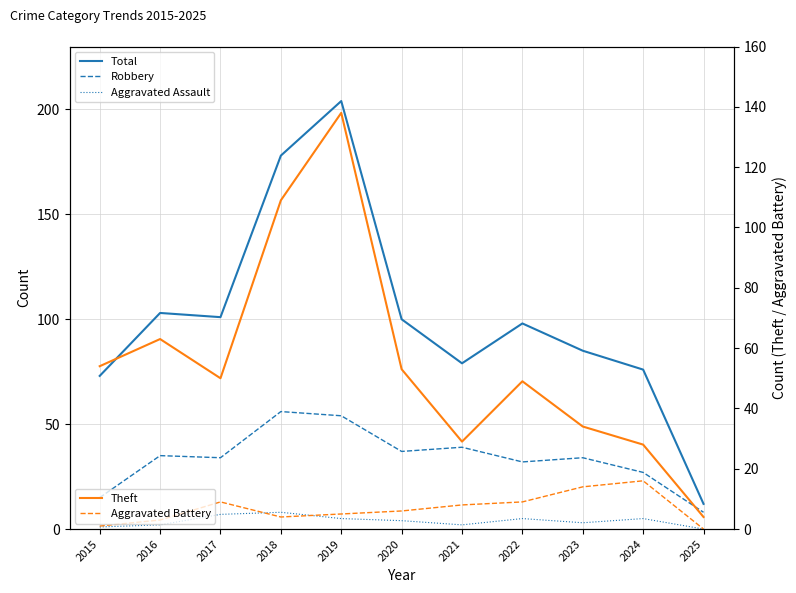

Which series changed the most between 2016 and 2017?

Theft